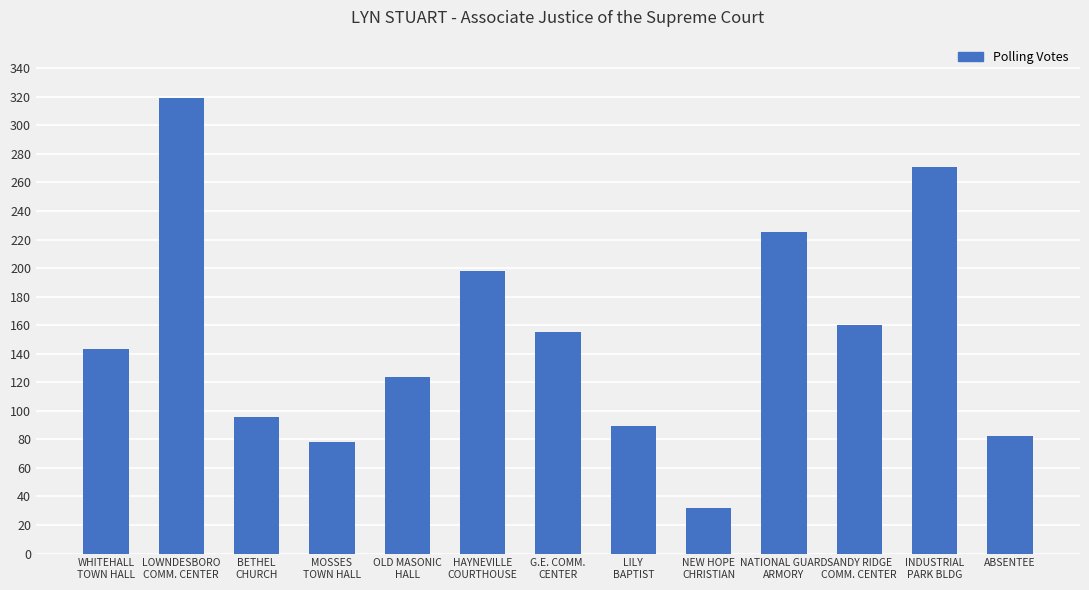

What is the label of the 3rd bar from the right?

SANDY RIDGE
COMM. CENTER